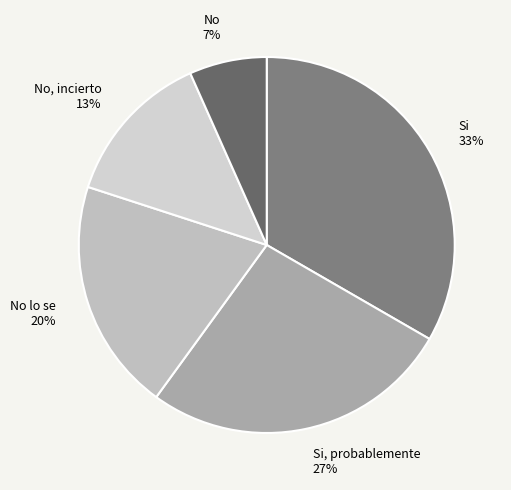

How many slices are in this pie chart?

5